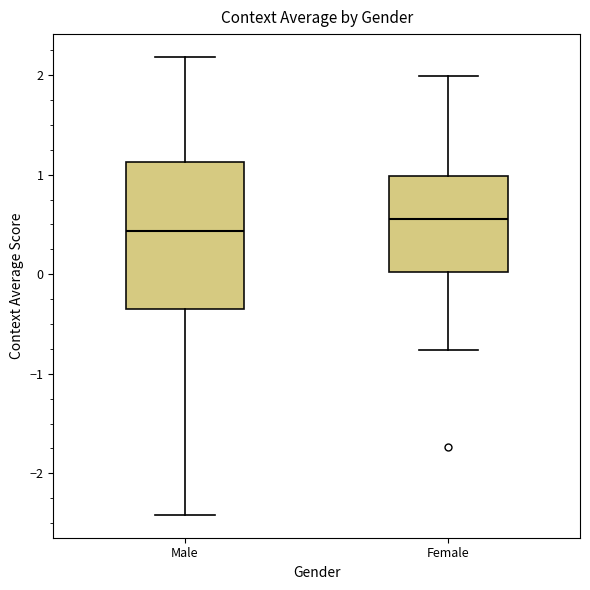

Reading left to right, read every box against the y-axis: the position of its median line, the range the box covers, and the ends of its whiskers. The values are not printed on the chart, so give them approximately, as read against the axis.

Male: median 0.4, box -0.3 to 1.1, whiskers -2.4 to 2.2
Female: median 0.6, box 0.0 to 1.0, whiskers -0.8 to 2.0